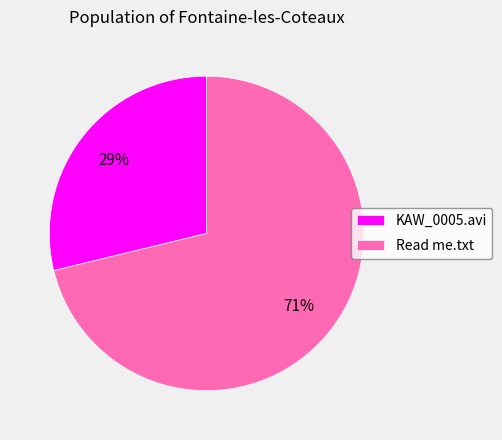

What is the largest slice in the pie chart?

Read me.txt